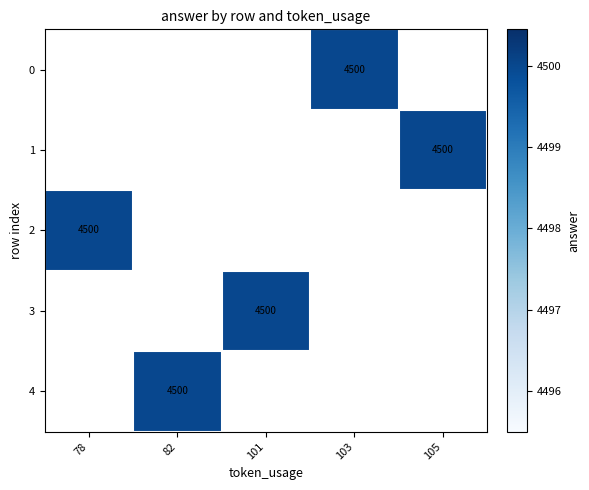

How many data points does each series have?

5